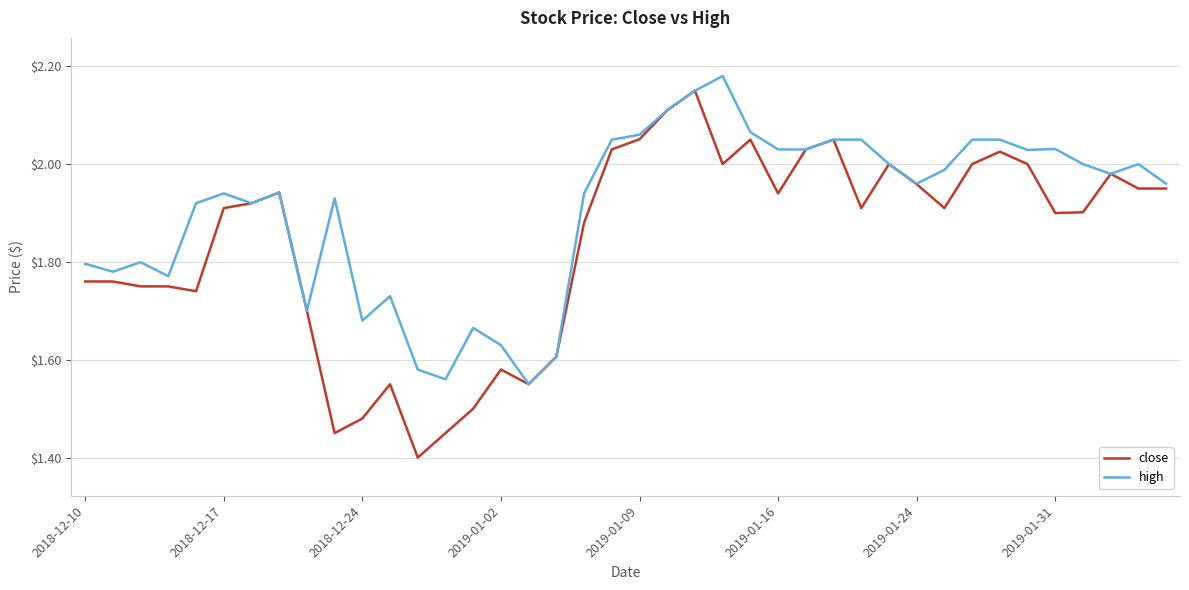

List the series in order of their overall mean, highest first.

high, close